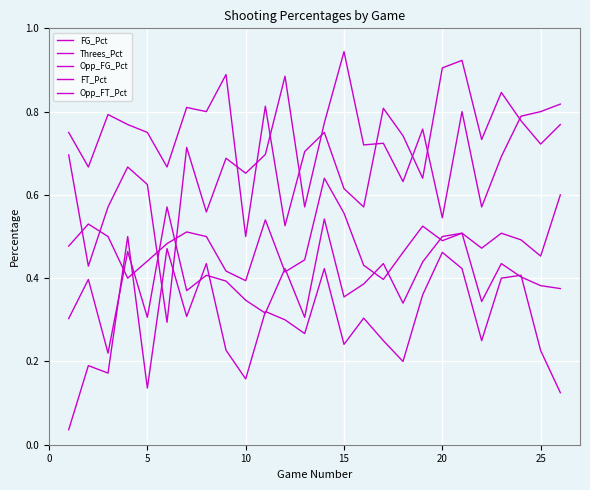

Does the chart have visible grid lines?

Yes